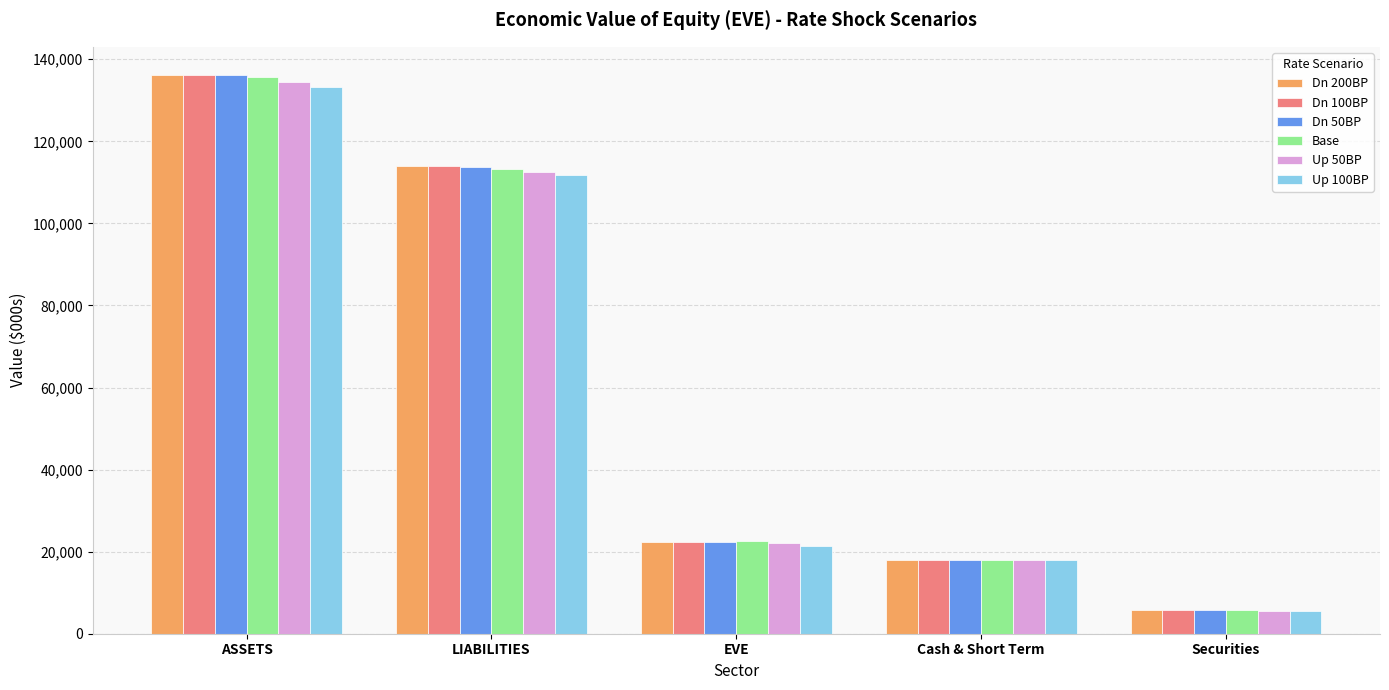

What is the total value across all series at EVE?

133031.6